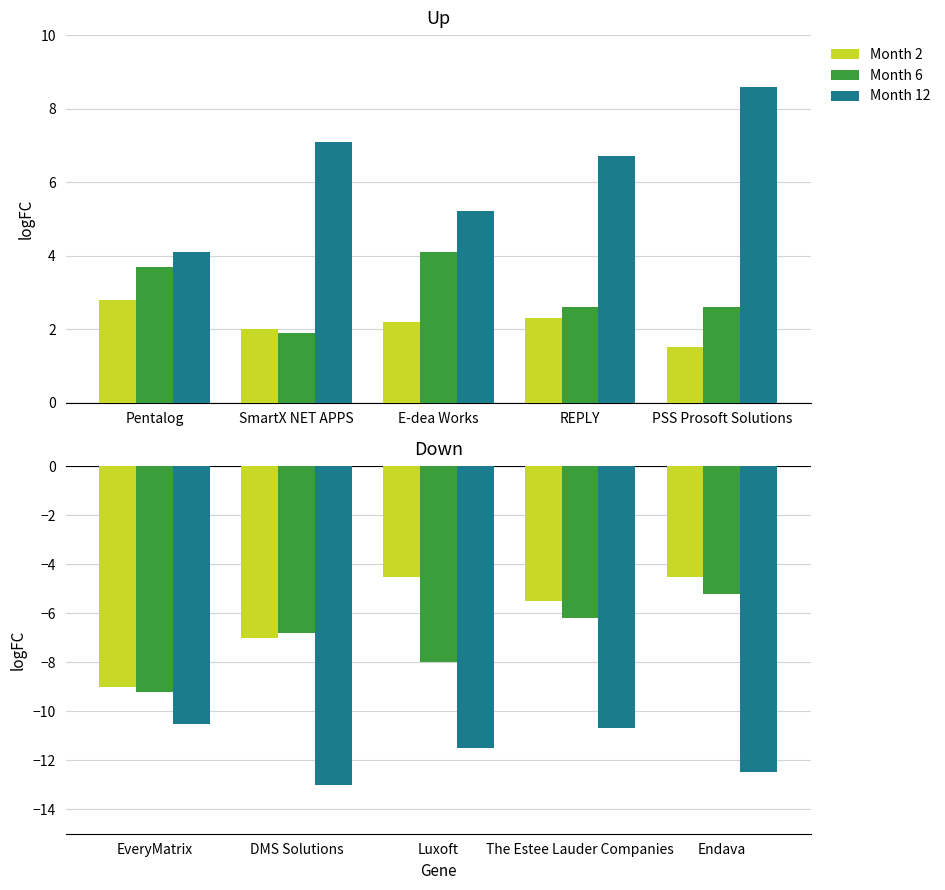

What is the average value of the Month 6 series?

-7.1